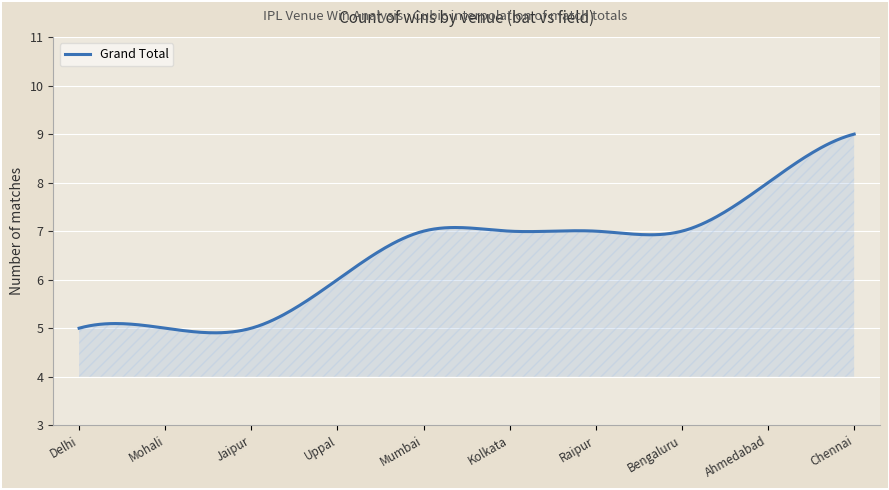

What is the minimum value shown in the chart?

4.9